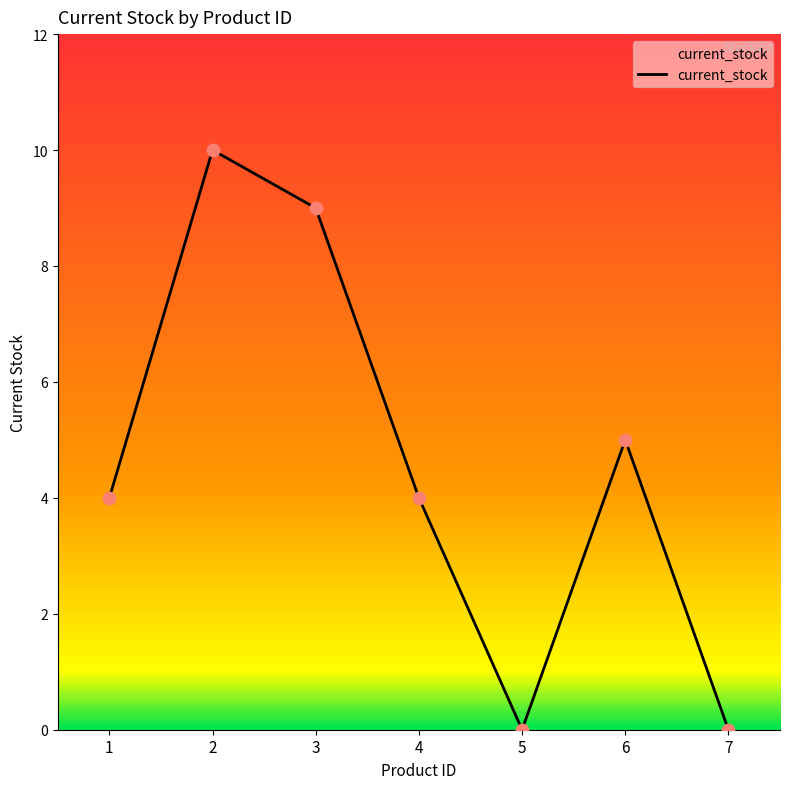

What is the change in value from 2 to 5?

-10